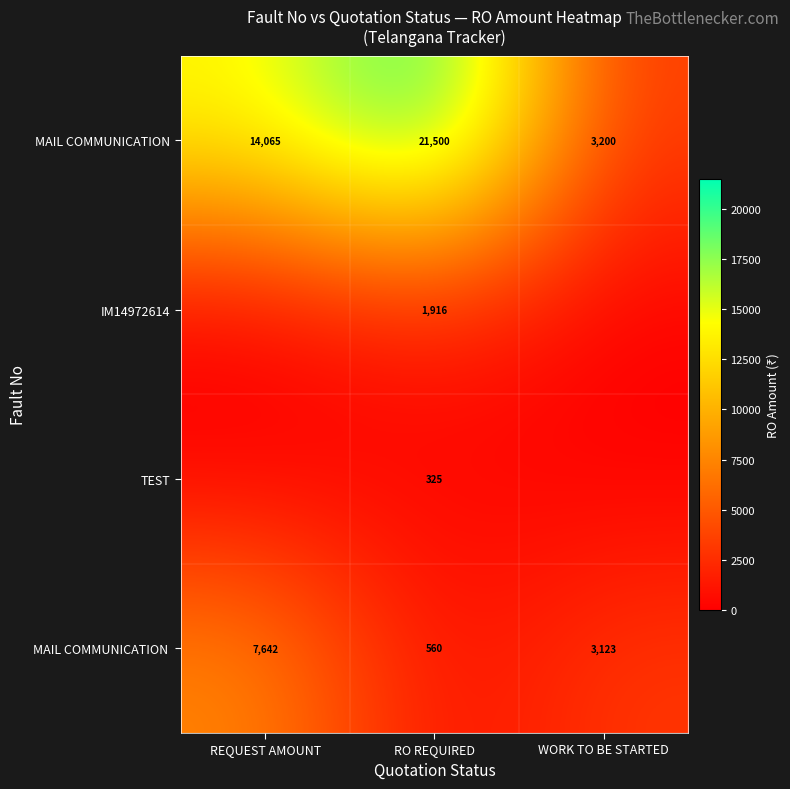

What is the total value across all series at RO REQUIRED?

24301